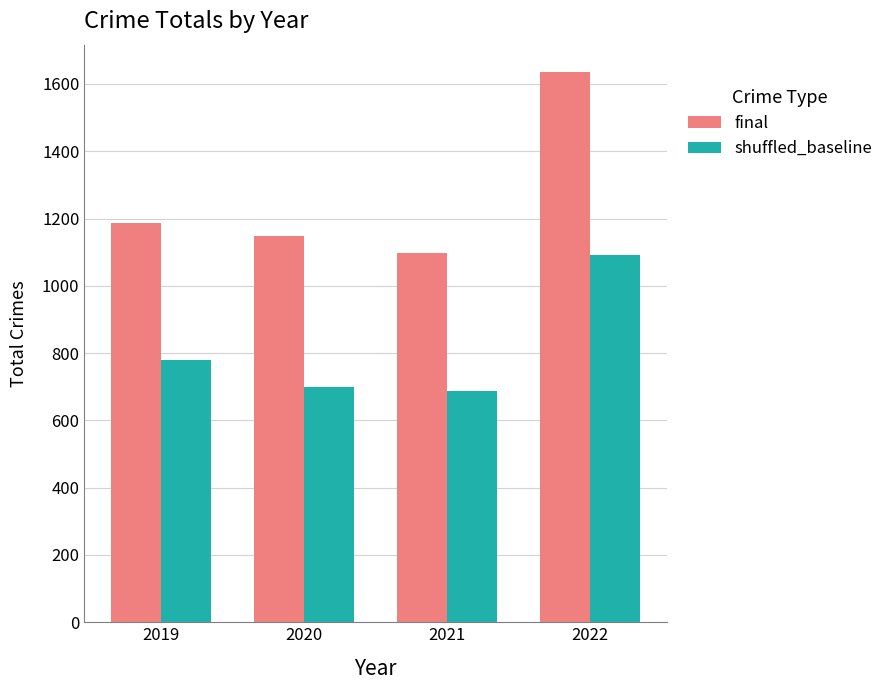

What is the approximate value of final at 2021, to the nearest 10?

1100